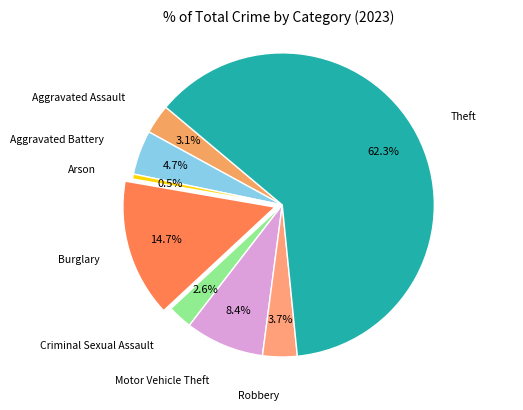

To the nearest percent, what is the average slice percentage?

12%